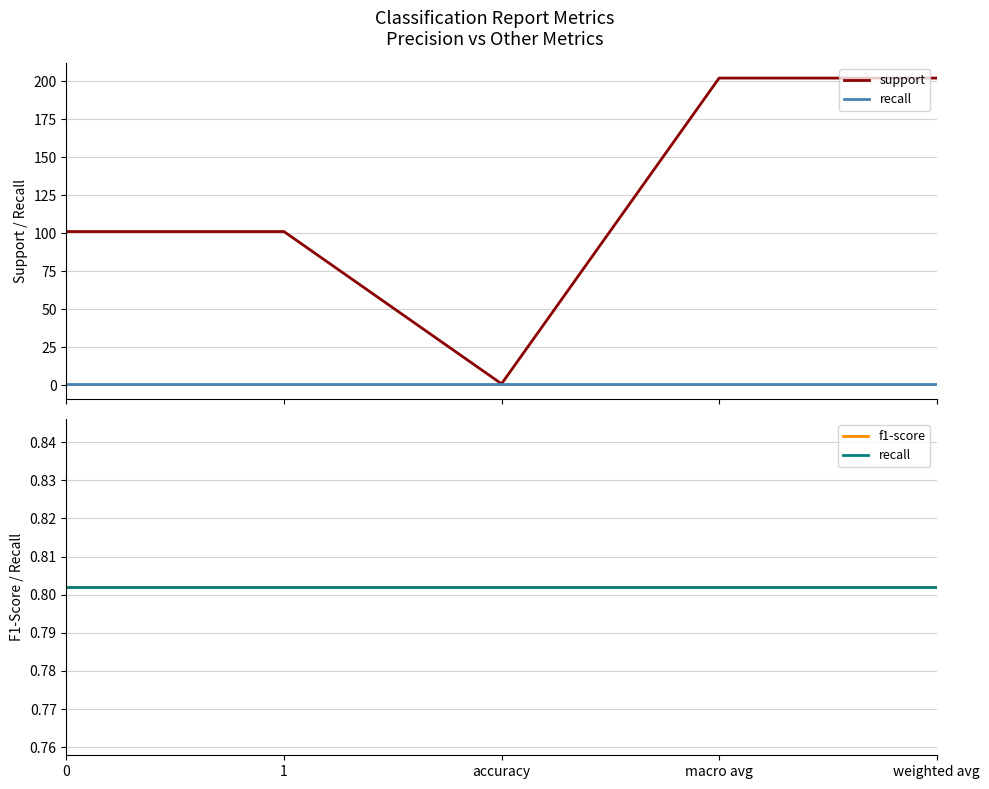

Is the value of support at 0 greater than the value of f1-score at weighted avg?

Yes